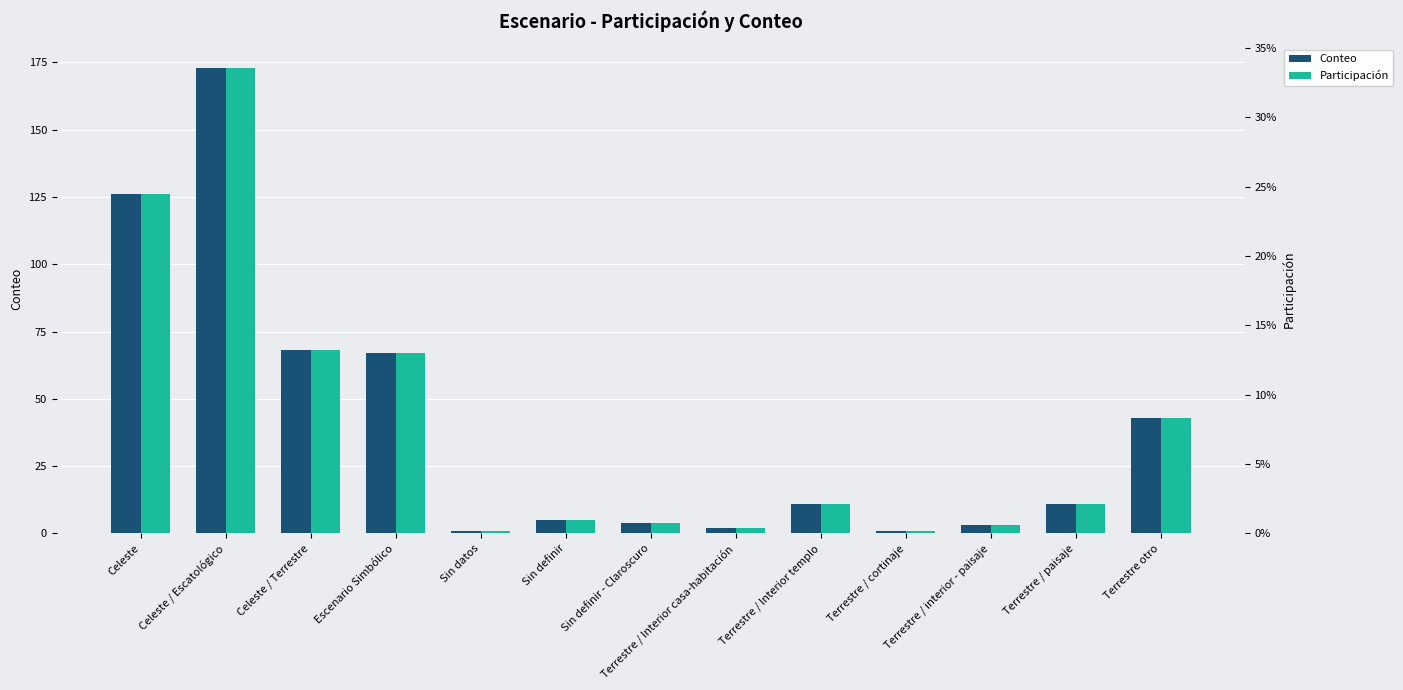

At which label does Participación reach its minimum?

Sin datos